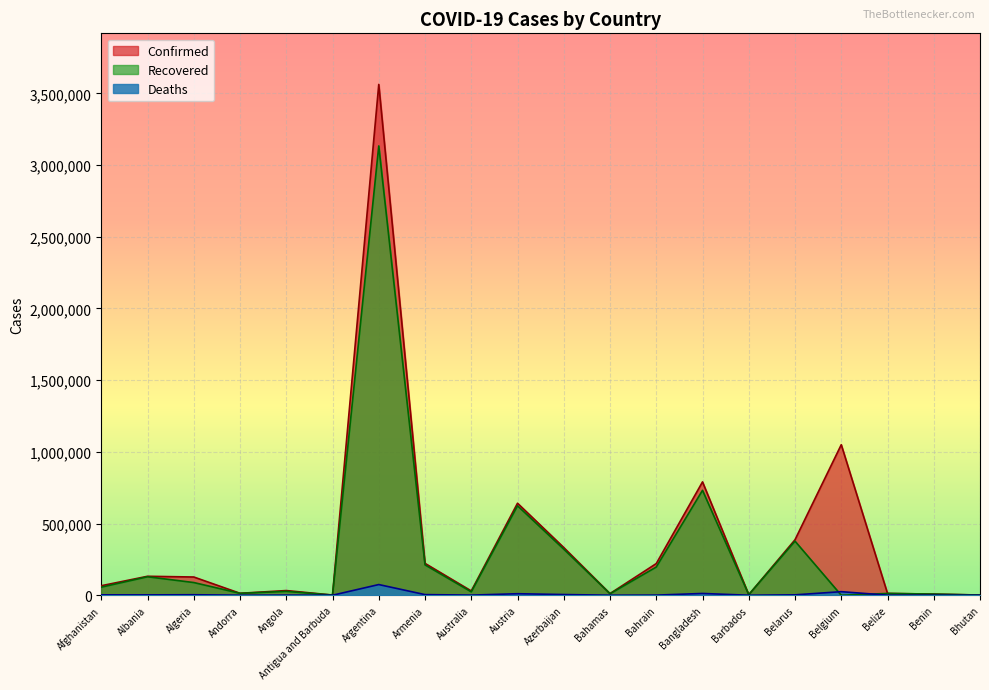

True or false: Deaths has more than 0 interior local peaks.

True